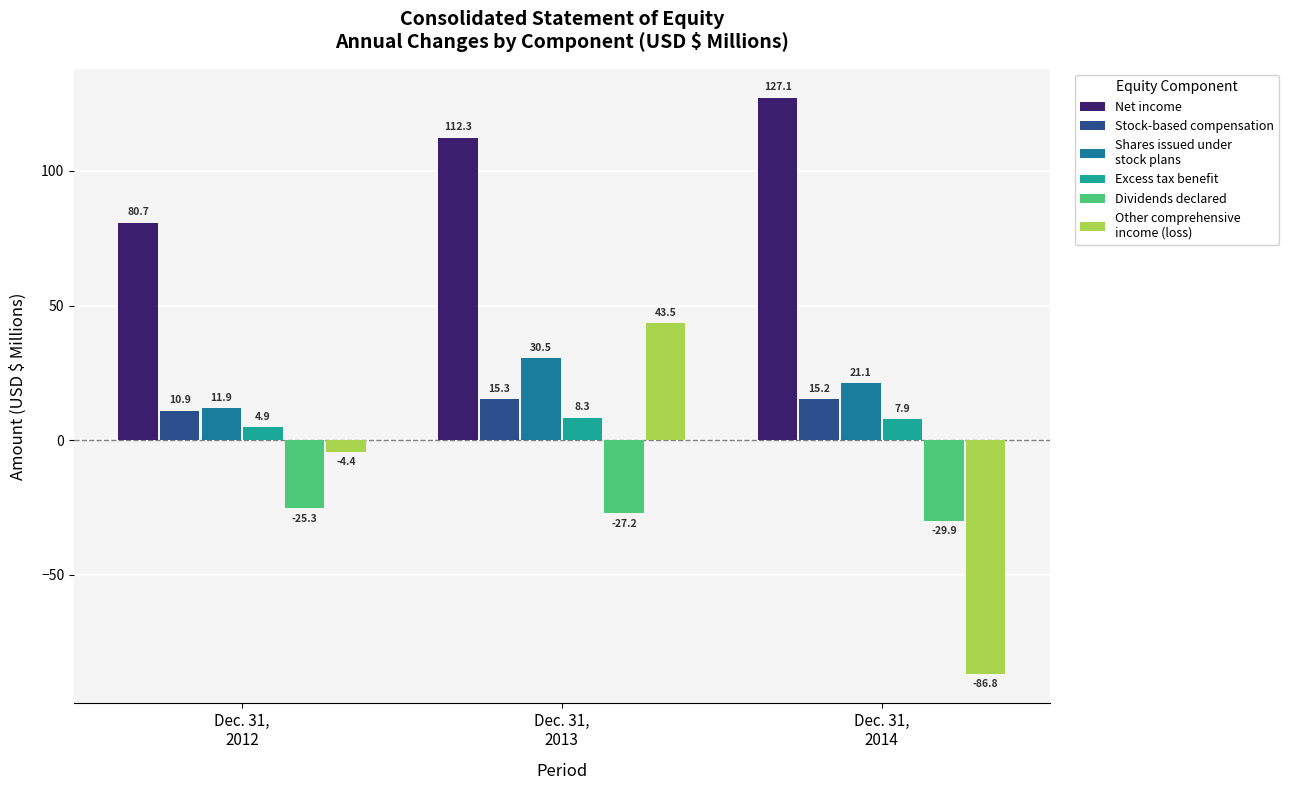

What is the maximum value shown in the chart?

127.1